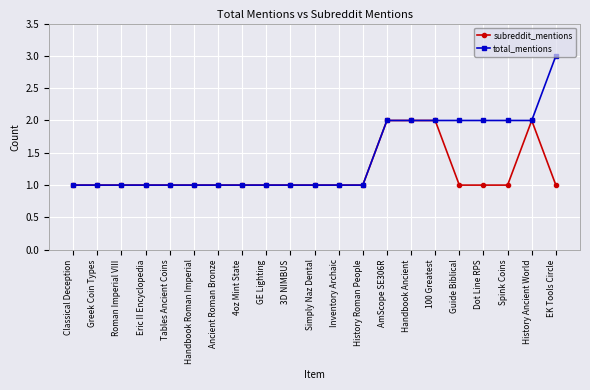

What is the value of the subreddit_mentions point at the 16th from the left?

2